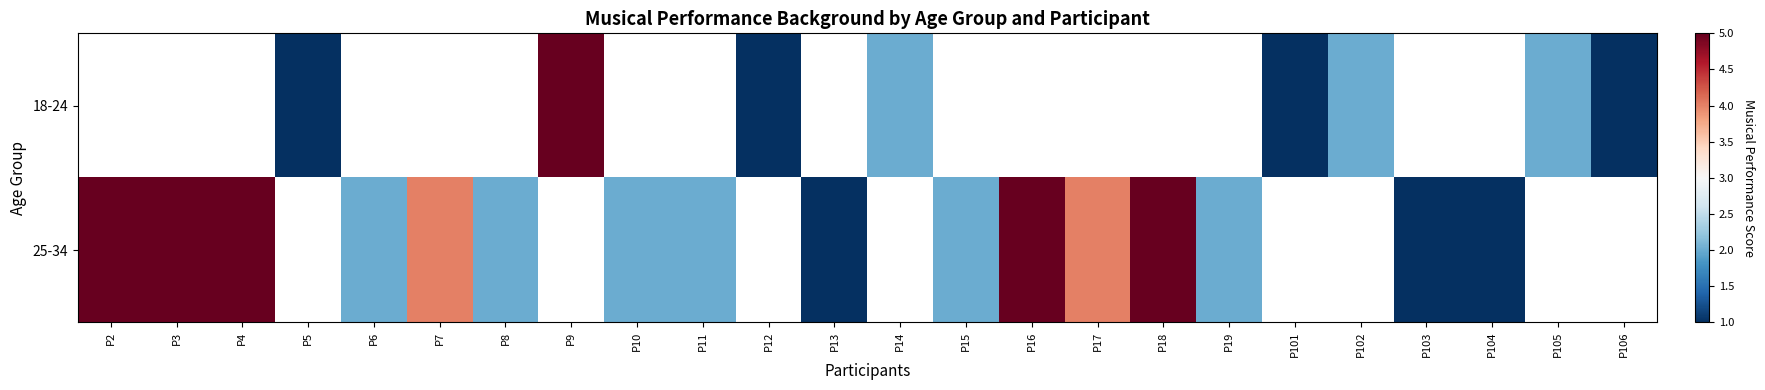

Which category has the highest value in the 25-34 series?

P2